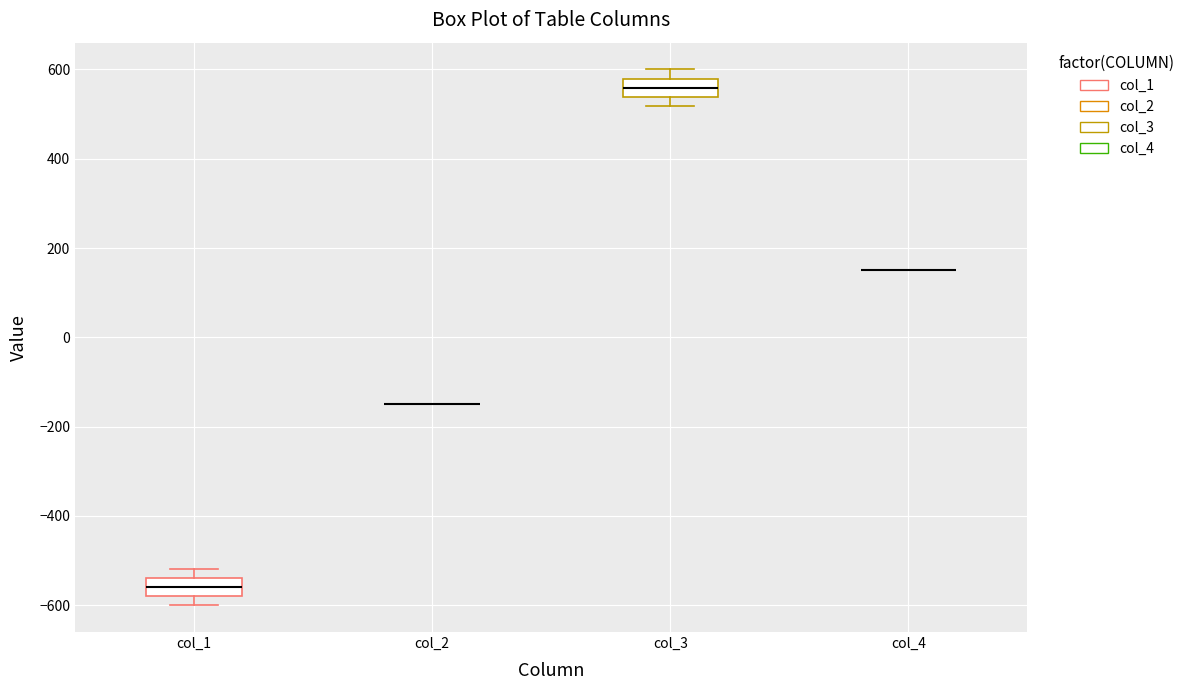

Reading left to right, read every box against the y-axis: the position of its median line, the range the box covers, and the ends of its whiskers. The values are not printed on the chart, so give them approximately, as read against the axis.

col_1: median -560, box -580 to -540, whiskers -600 to -520
col_2: box collapsed to a line at -140, whiskers -140 to -140
col_3: median 560, box 540 to 580, whiskers 520 to 600
col_4: box collapsed to a line at 160, whiskers 160 to 160